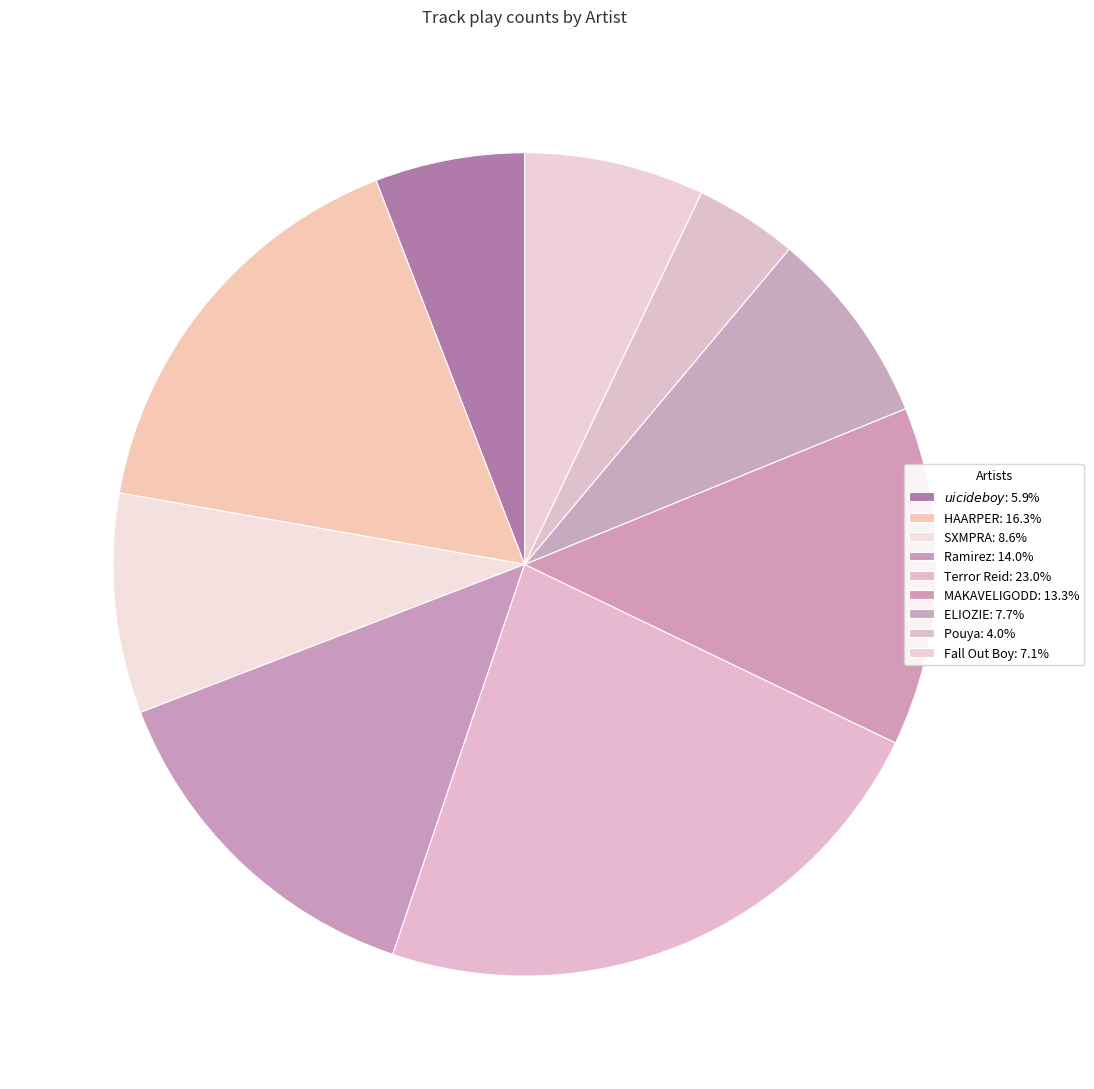

How many slices are in this pie chart?

9